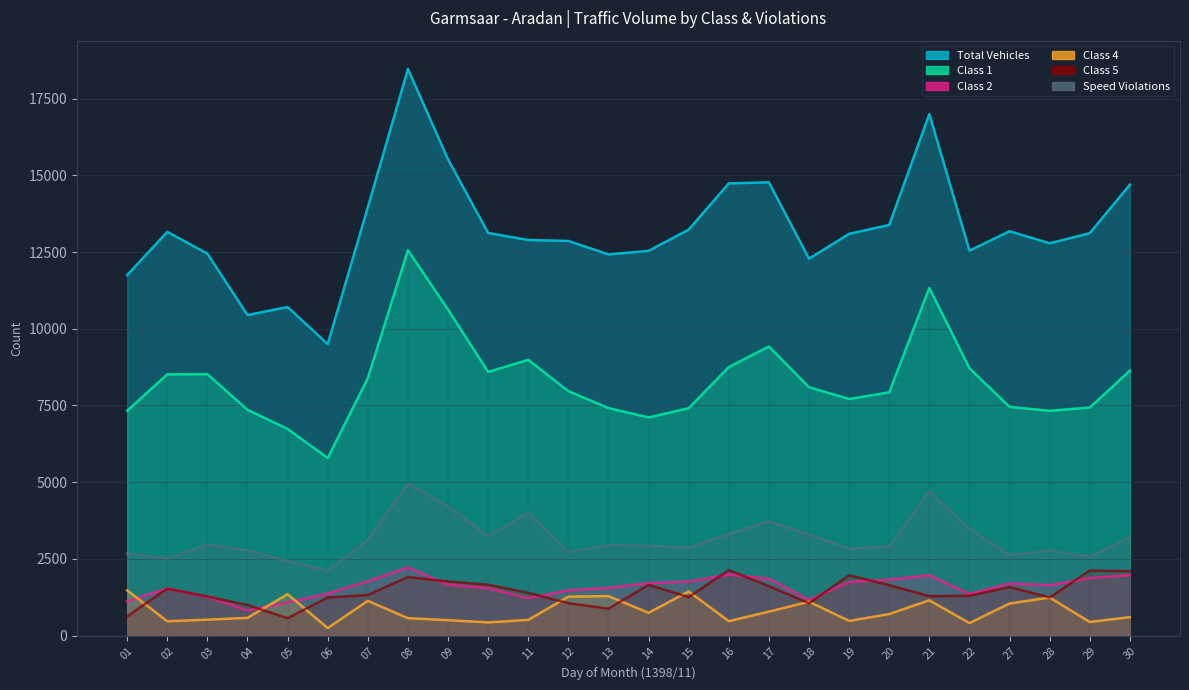

What are all the series names shown in the legend?

Total Vehicles, Class 1, Class 2, Class 4, Class 5, Speed Violations